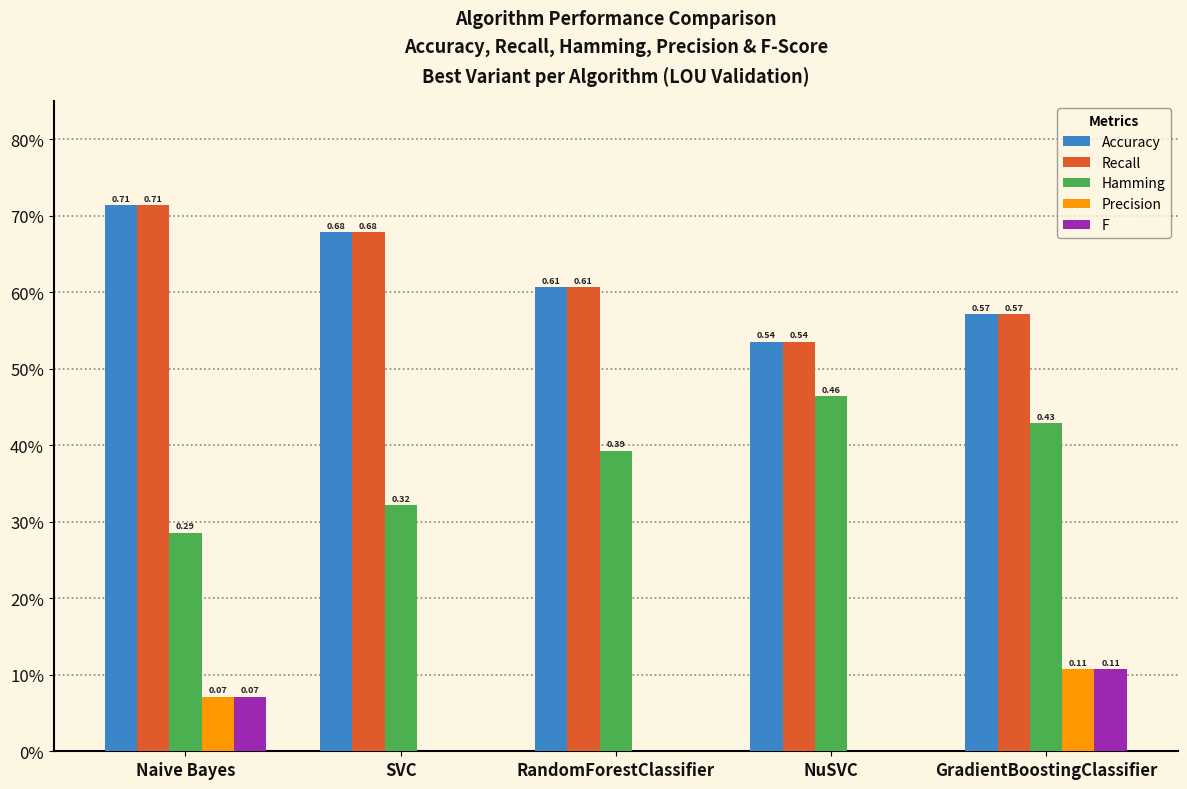

Are the bars grouped side by side (vs. stacked)?

Yes